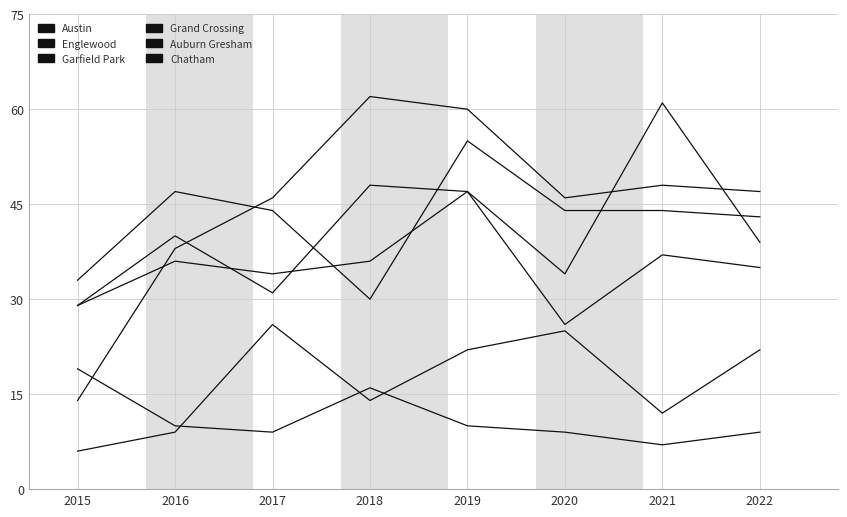

Does the chart have visible grid lines?

Yes